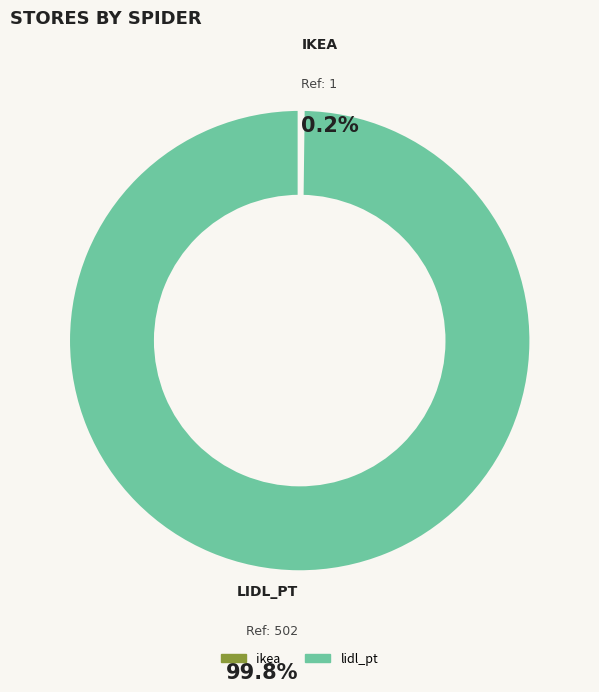

To the nearest percent, what is the average slice percentage?

50%